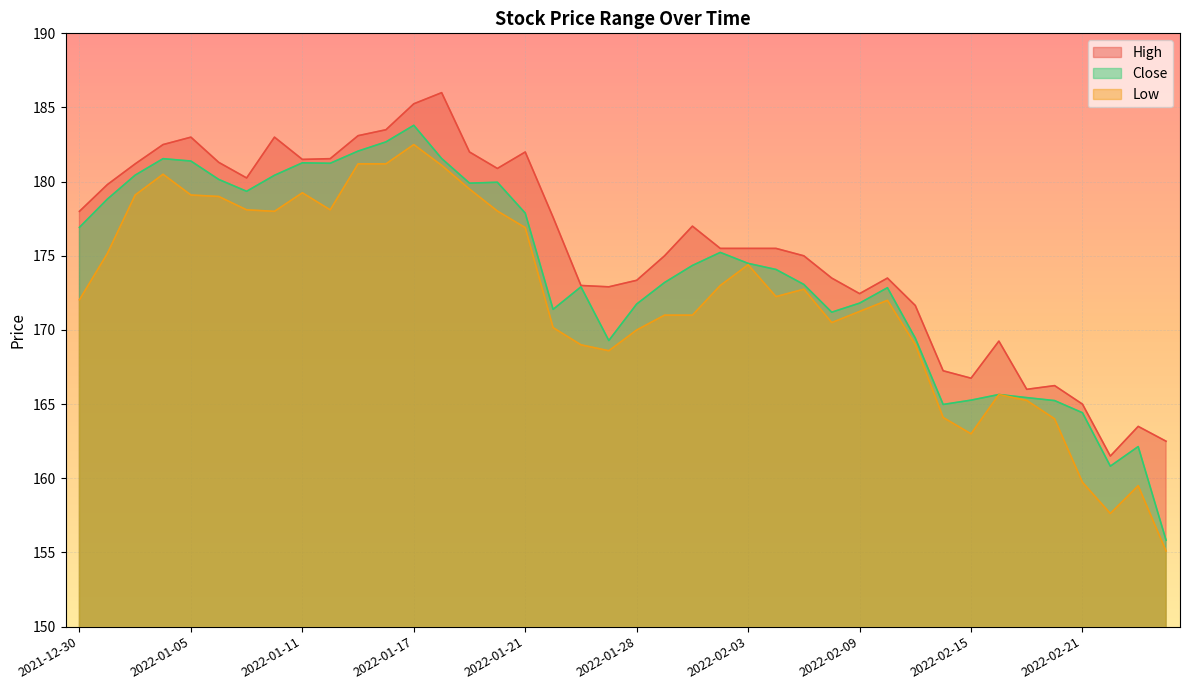

Which series has the largest range (max minus min)?

Close